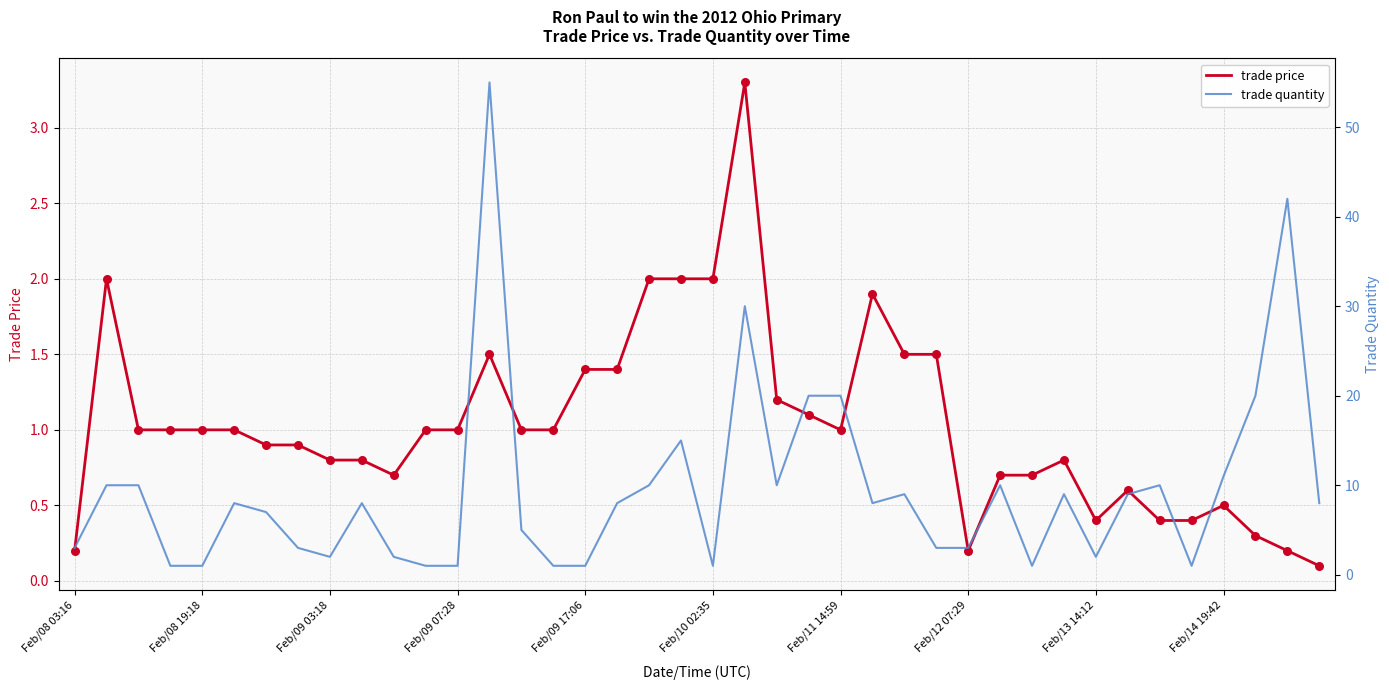

Which series has the widest spread of Y values?

trade quantity